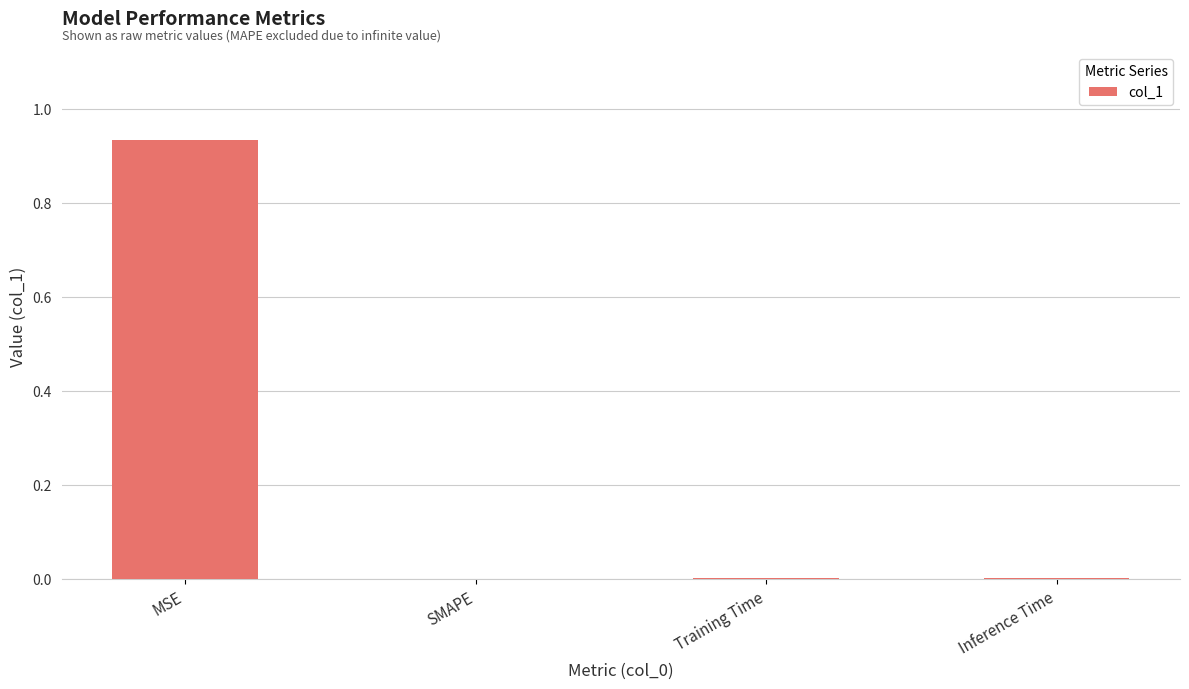

Which label corresponds to the largest value in the chart?

MSE